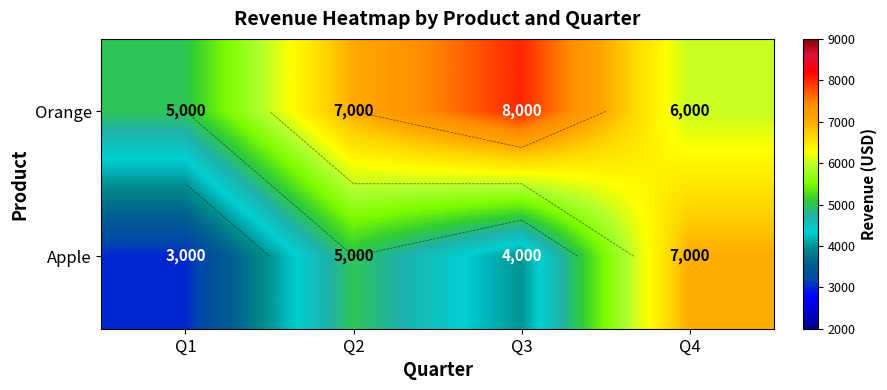

Rank the series at Q4 from lowest to highest value.

Orange, Apple